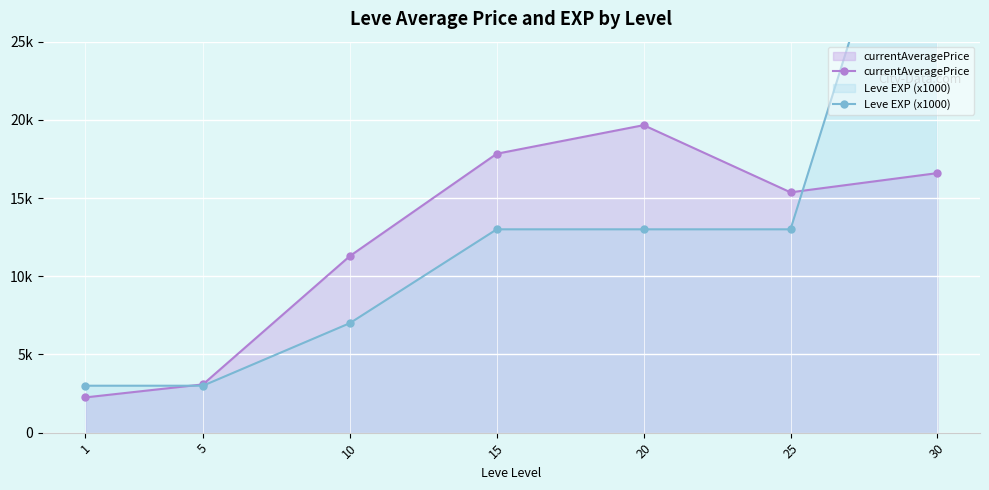

Count the number of data series in this chart.

2